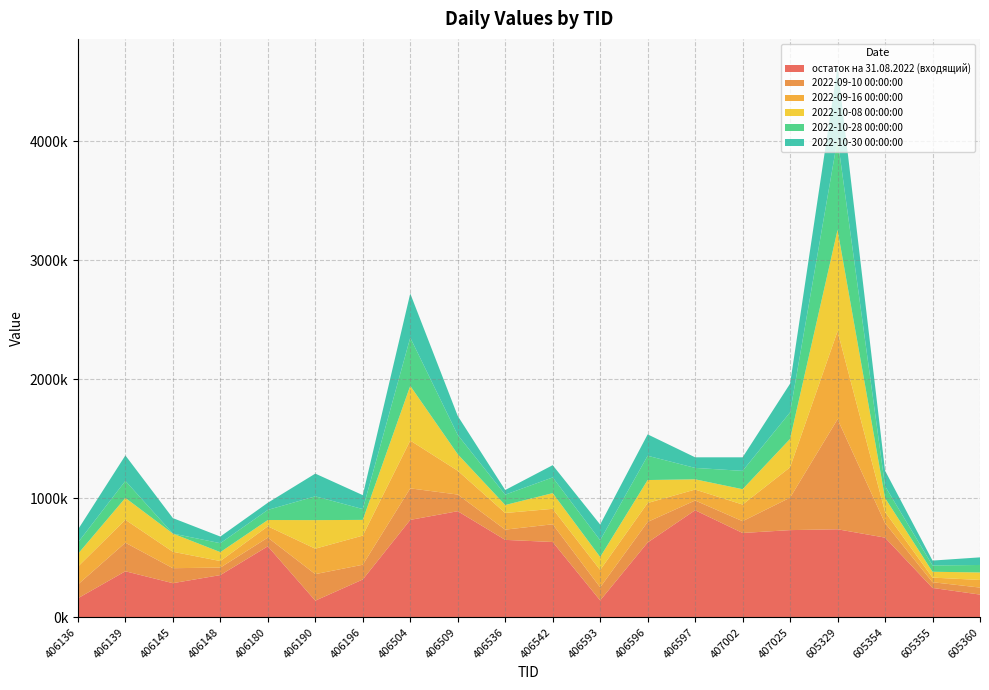

Reading left to right, transcribe all the data shown in this chart.

остаток на 31.08.2022 (входящий): 406136=160000	406139=387000	406145=287000	406148=355000	406180=597000	406190=140000	406196=318000	406504=819000	406509=892000	406536=651000	406542=633000	406593=142000	406596=629000	406597=900000	407002=709000	407025=733000	605329=740000	605354=670000	605355=247000	605360=191000
2022-09-10 00:00:00: 406136=116000	406139=240000	406145=126000	406148=63000	406180=73000	406190=223000	406196=124000	406504=265000	406509=140000	406536=86000	406542=149000	406593=110000	406596=173000	406597=82000	407002=99000	407025=273000	605329=925000	605354=122000	605355=48000	605360=59000
2022-09-16 00:00:00: 406136=150000	406139=193000	406145=138000	406148=55000	406180=95000	406190=214000	406196=245000	406504=402000	406509=200000	406536=140000	406542=130000	406593=146000	406596=159000	406597=92000	407002=140000	407025=255000	605329=740000	605354=94000	605355=39000	605360=64000
2022-10-08 00:00:00: 406136=107000	406139=184000	406145=153000	406148=75000	406180=53000	406190=240000	406196=132000	406504=460000	406509=139000	406536=67000	406542=132000	406593=109000	406596=193000	406597=86000	407002=129000	407025=239000	605329=852000	605354=117000	605355=49000	605360=63000
2022-10-28 00:00:00: 406136=95000	406139=143000	406145=0	406148=75000	406180=85000	406190=200000	406196=91000	406504=405000	406509=162000	406536=87000	406542=132000	406593=141000	406596=204000	406597=96000	407002=154000	407025=223000	605329=764000	605354=100000	605355=53000	605360=63000
2022-10-30 00:00:00: 406136=109000	406139=214000	406145=130000	406148=56000	406180=60000	406190=191000	406196=117000	406504=371000	406509=160000	406536=39000	406542=103000	406593=132000	406596=180000	406597=89000	407002=114000	407025=241000	605329=610000	605354=130000	605355=41000	605360=64000